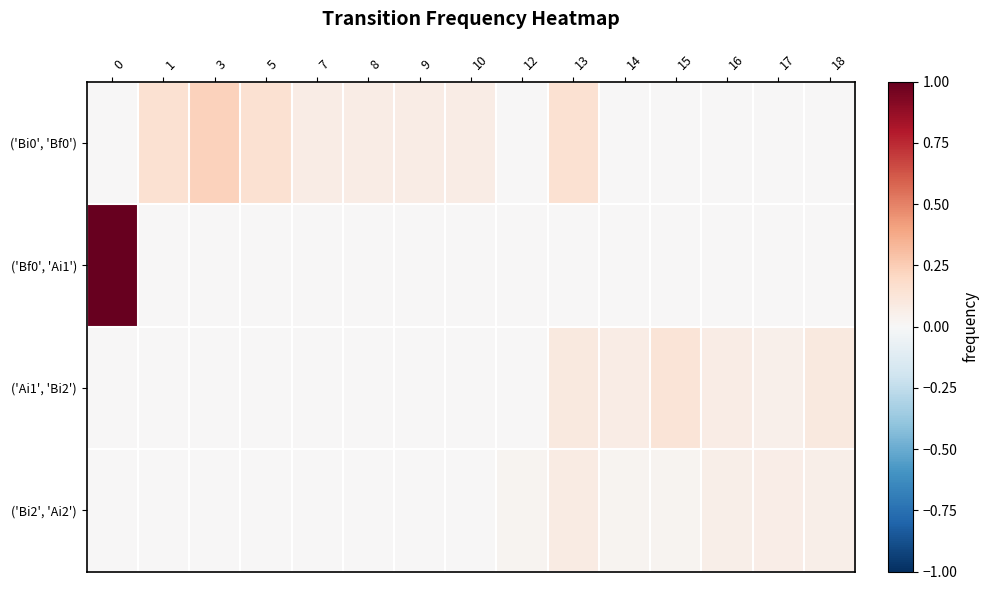

Reading left to right, transcribe all the data shown in this chart.

row_0: 0.0	0.2	0.2	0.2	0.1	0.1	0.1	0.1	0.0	0.2	0.0	0.0	0.0	0.0	0.0
row_1: 1.0	0.0	0.0	0.0	0.0	0.0	0.0	0.0	0.0	0.0	0.0	0.0	0.0	0.0	0.0
row_2: 0.0	0.0	0.0	0.0	0.0	0.0	0.0	0.0	0.0	0.1	0.1	0.1	0.1	0.1	0.1
row_3: 0.0	0.0	0.0	0.0	0.0	0.0	0.0	0.0	0.0	0.1	0.0	0.0	0.1	0.1	0.1